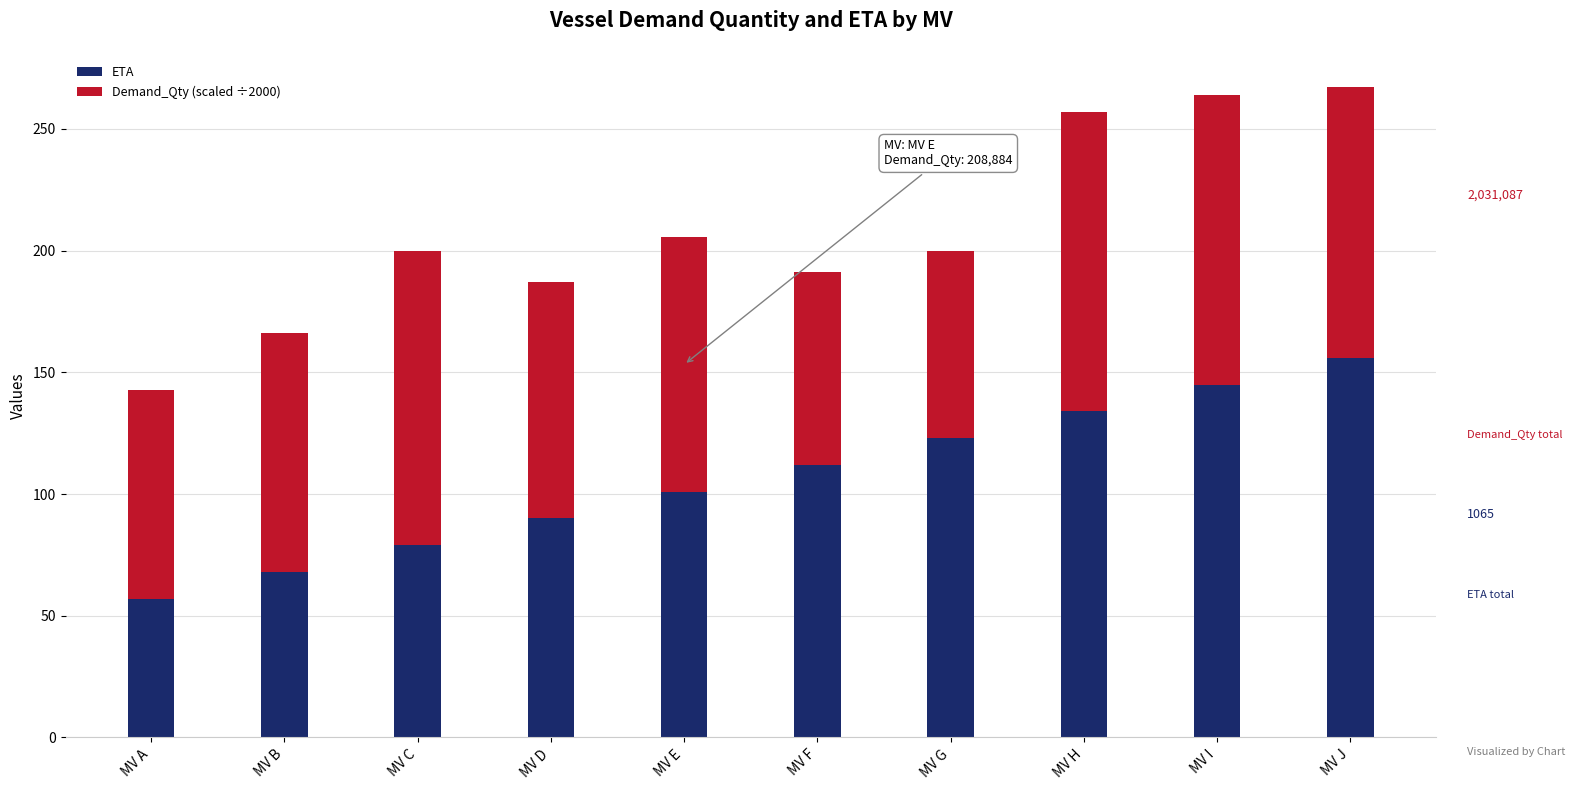

What is the value of the ETA bar at the 10th from the left?

156.0